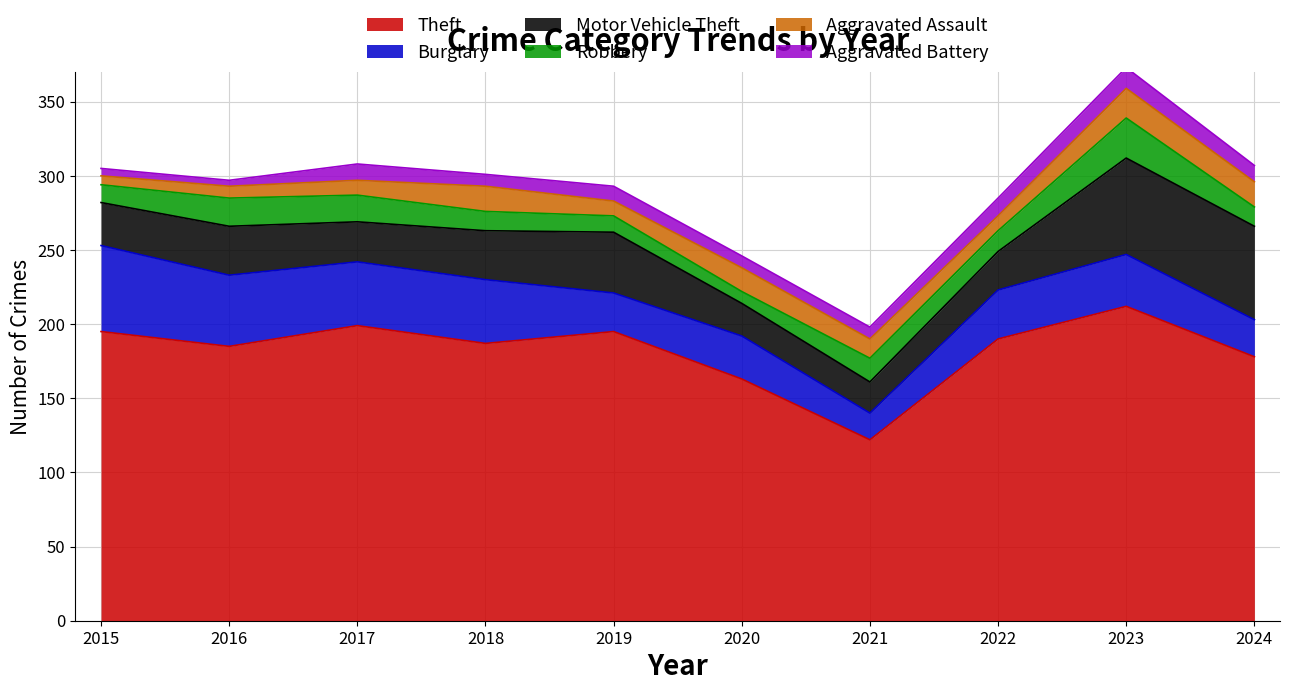

What is the difference between the maximum and minimum values in the Aggravated Assault series?

14